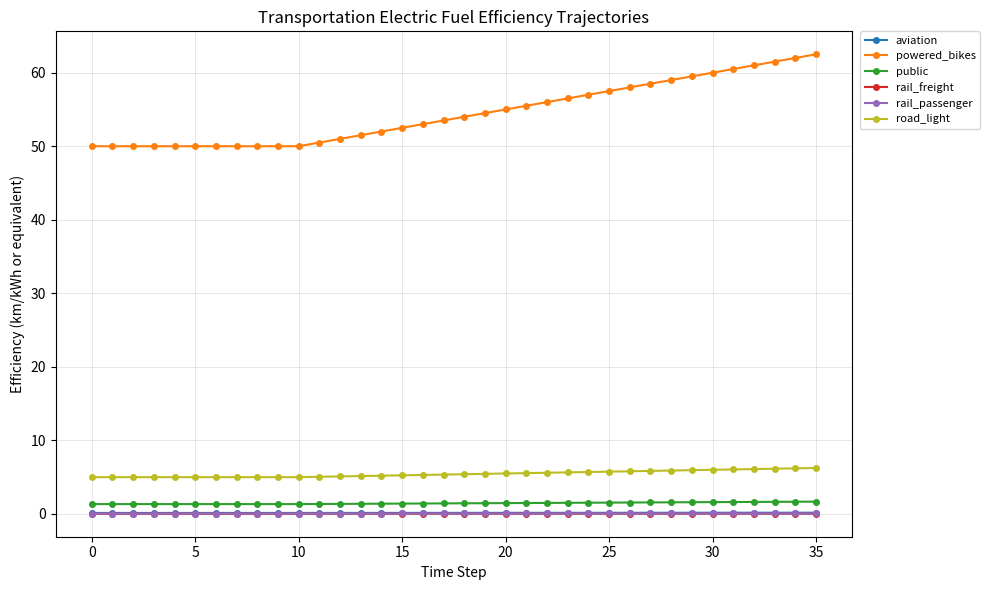

True or false: rail_passenger and road_light cross at least once.

False